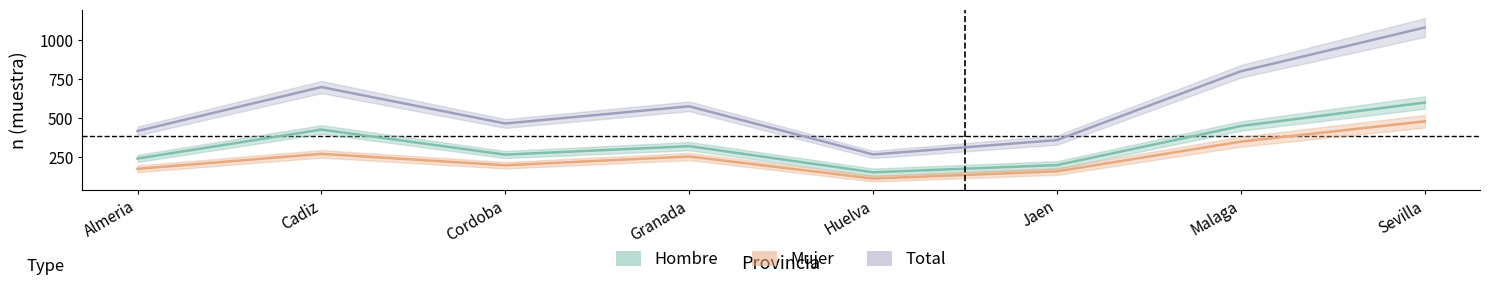

The Total n(muestra) series shows 168 at Granada. True or false?

False